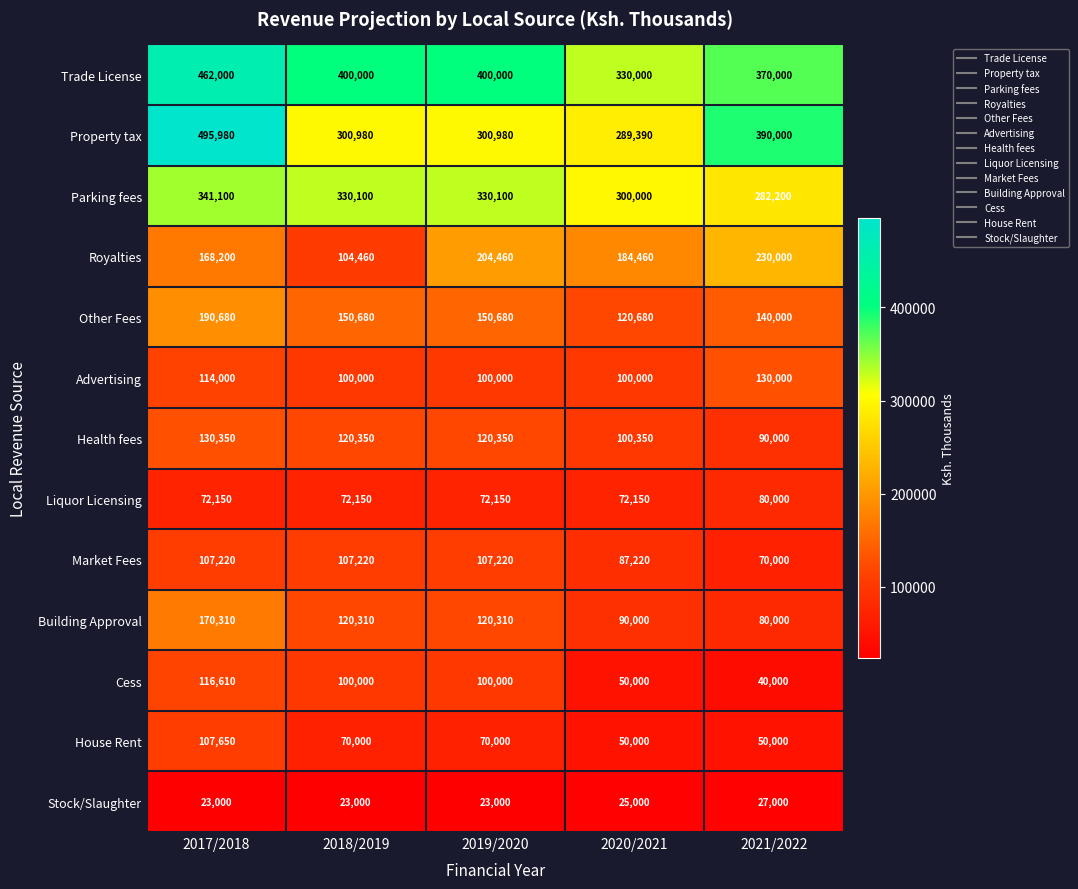

At which category is the sum across all series the highest?

2017/2018